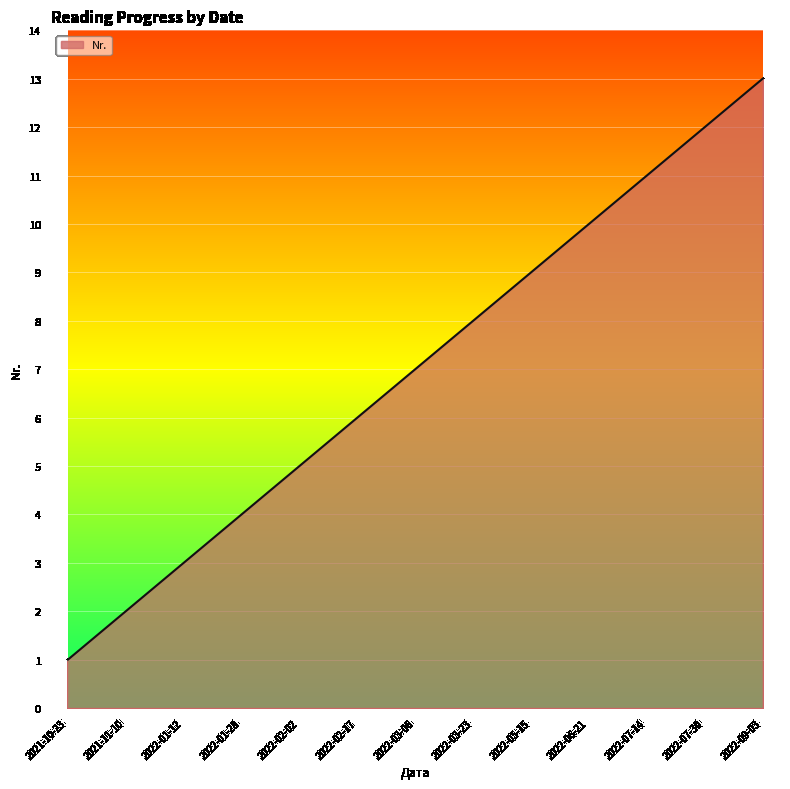

What is the ratio of the value at 2022-07-30 to the value at 2022-03-06?

1.7